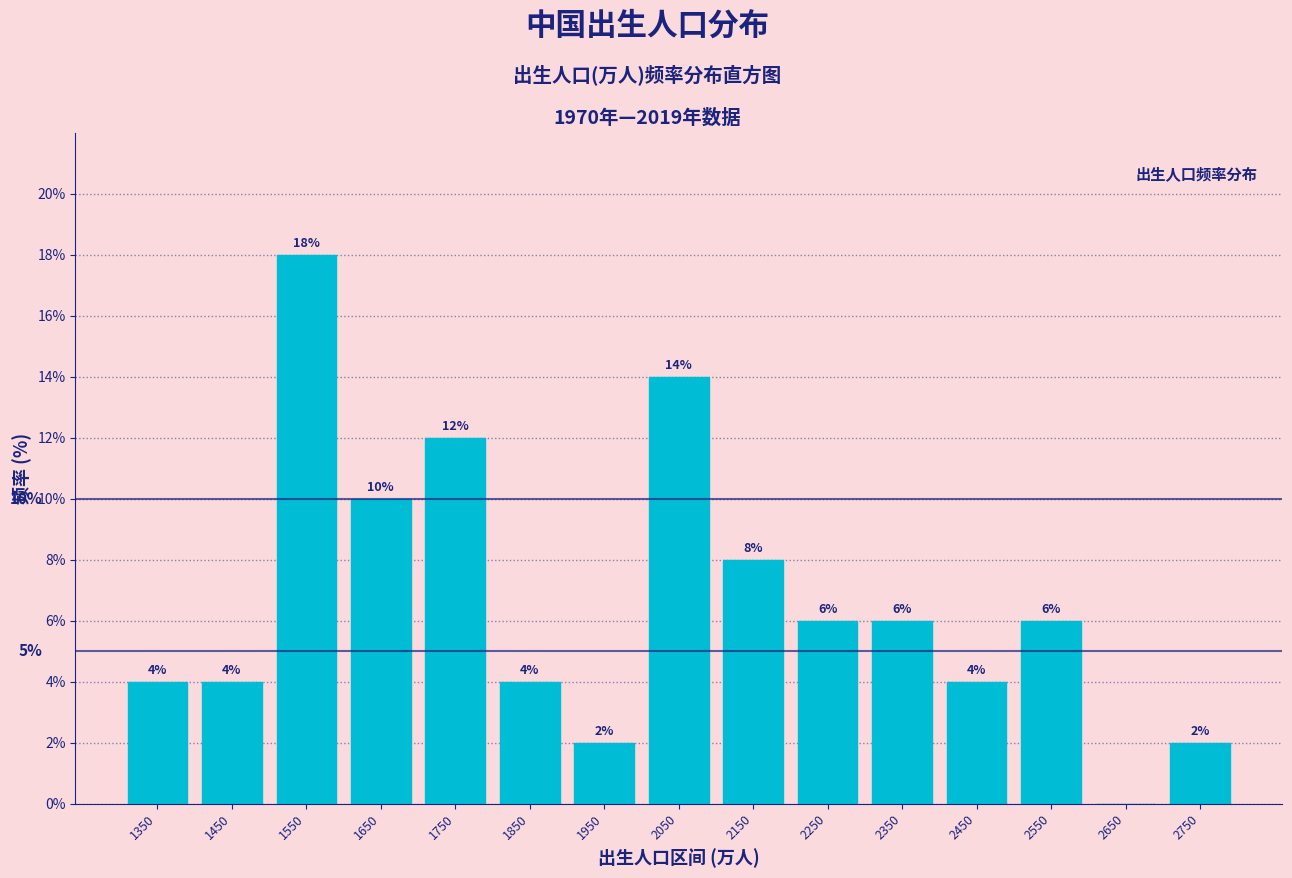

Over which range of the x-axis is the bar tallest?

1500 to 1600